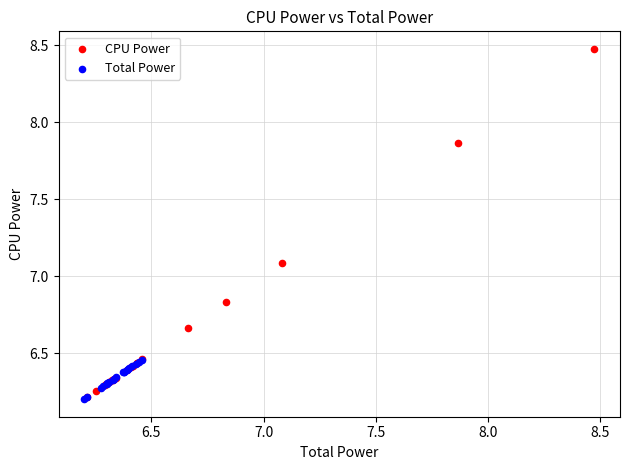

Which series has the largest Y range (max minus min)?

CPU Power